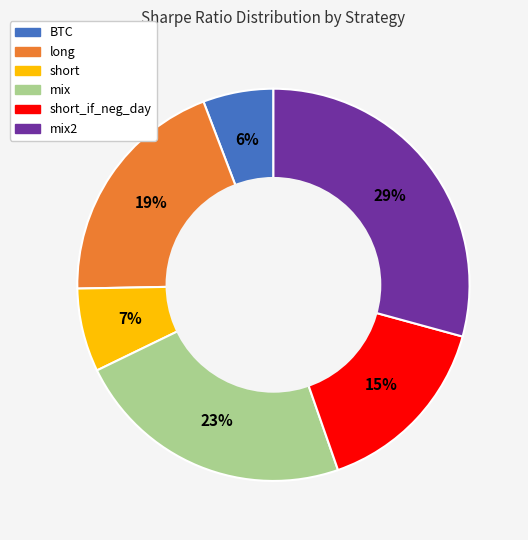

To the nearest percent, what is the difference between the short_if_neg_day and long slice percentages?

4%